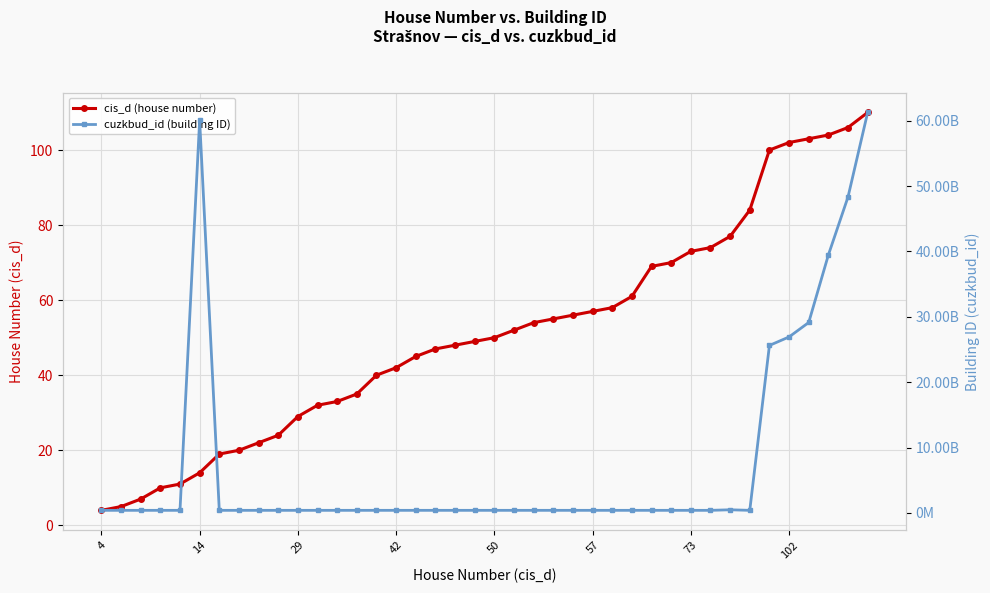

What is the sum of all cuzkbud_id (building ID) values?

304293290901